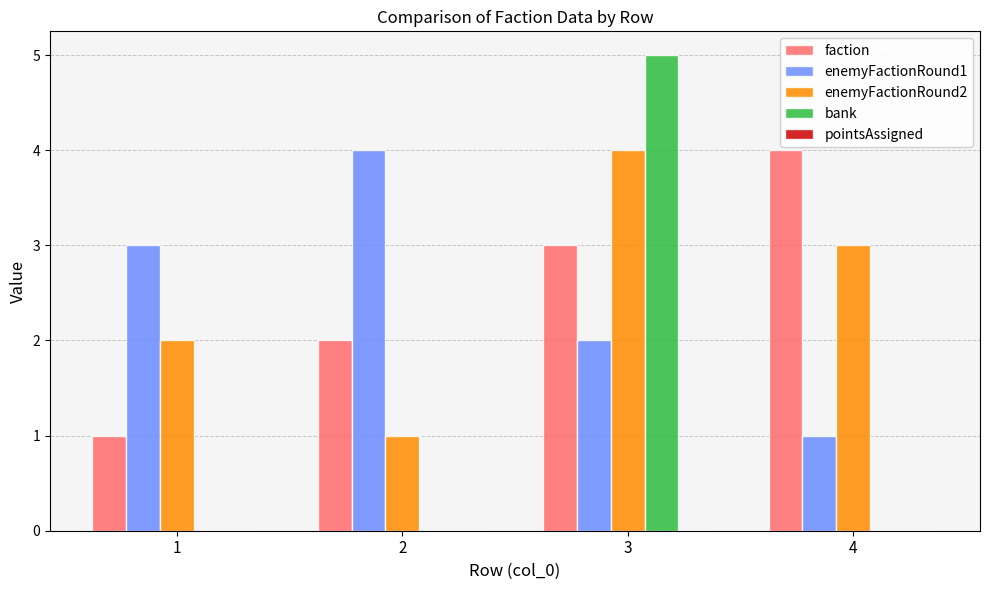

Which category has the highest value across all series?

3